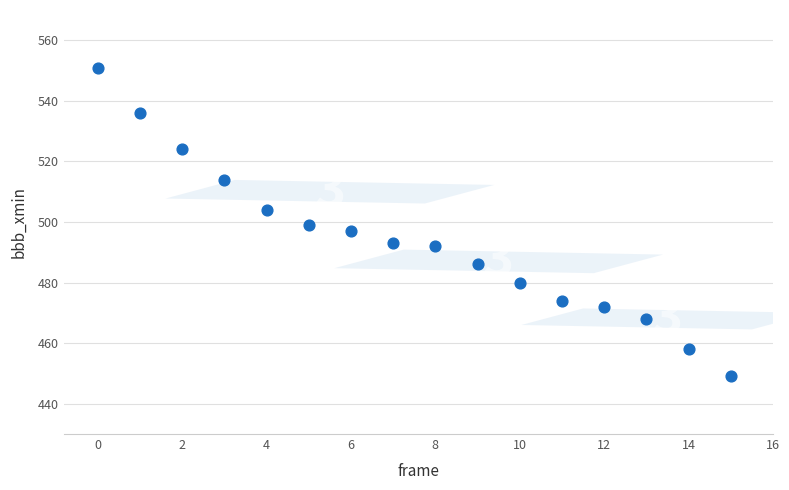

What is the range of Y values (max minus min)?

102